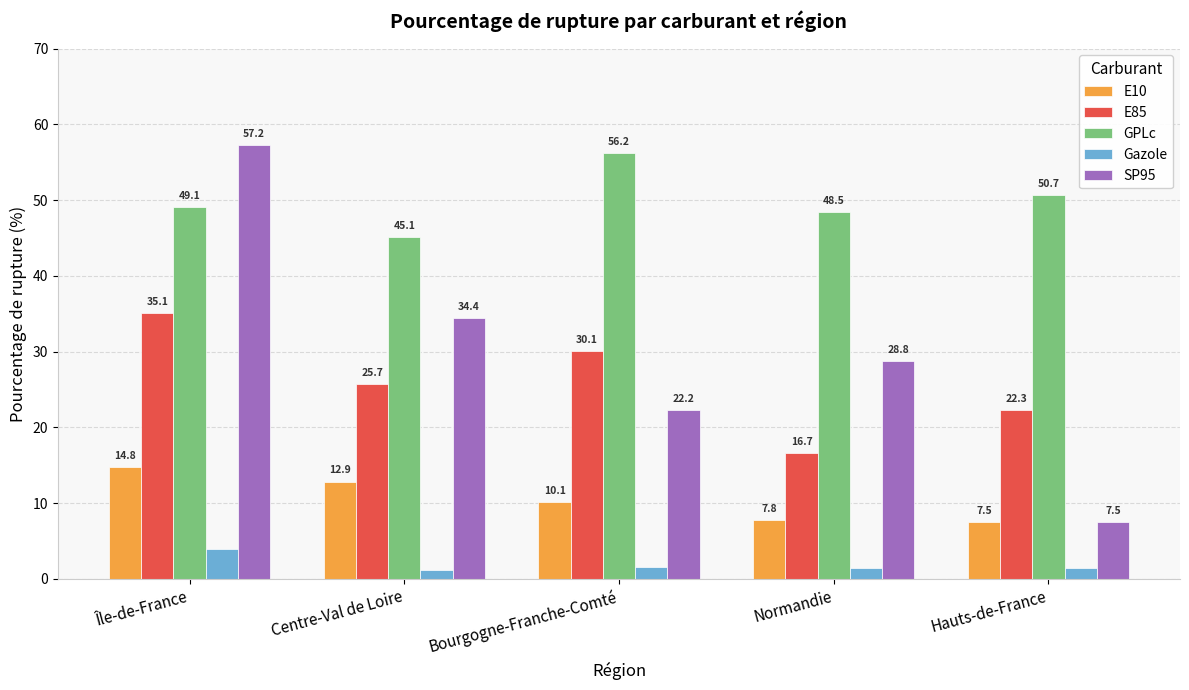

What is the label of the 4th bar from the right?

Centre-Val de Loire